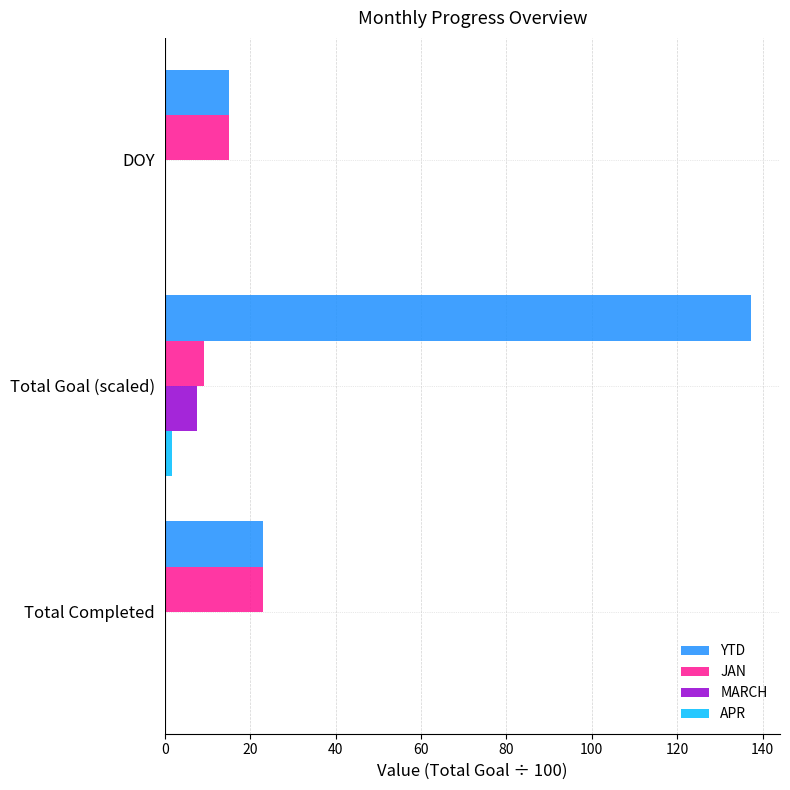

The MARCH series shows 11.9 at Total Goal (scaled). True or false?

False